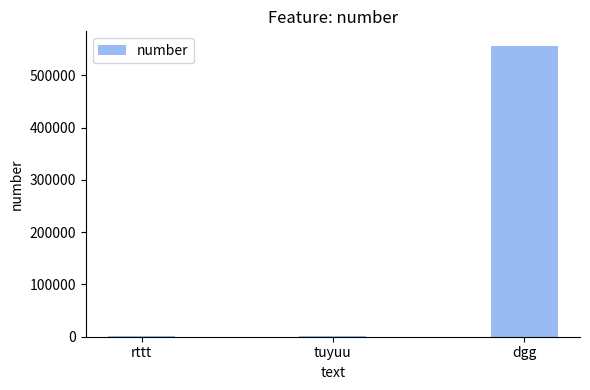

What value does the data have at rttt, to the nearest 10?

1250